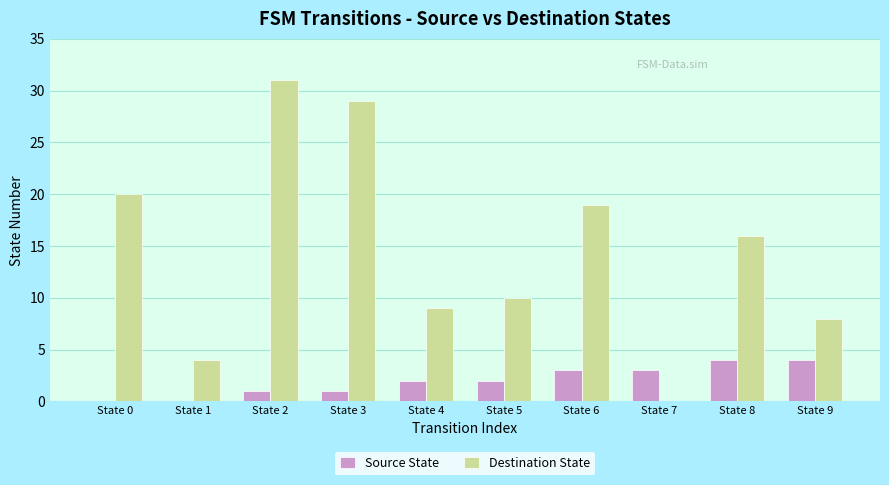

What is the sum of all Destination State values?

146